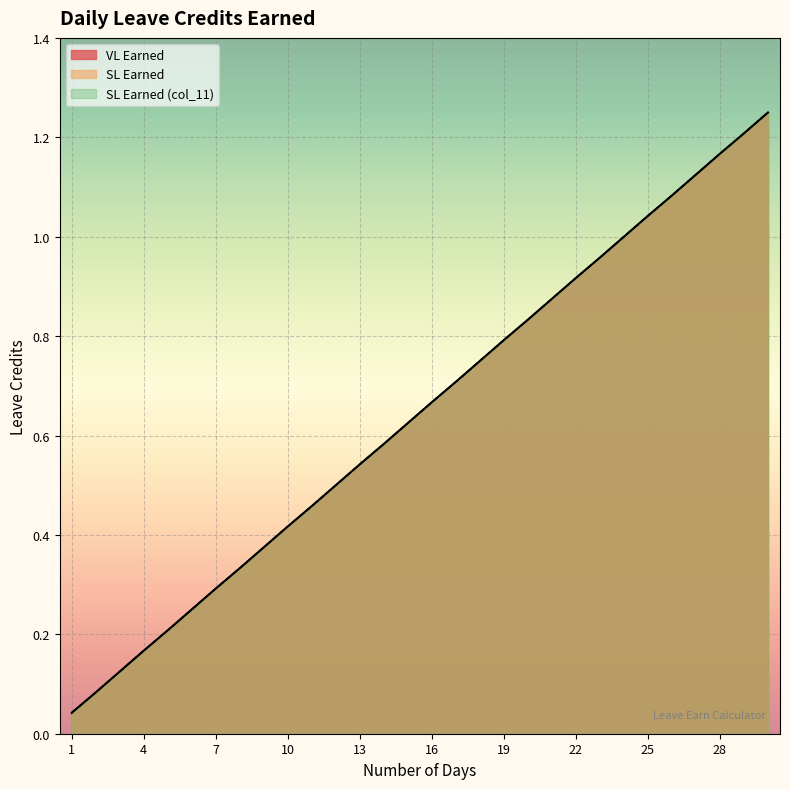

Where is SL Earned (col_11) nearest to the value 0?

1